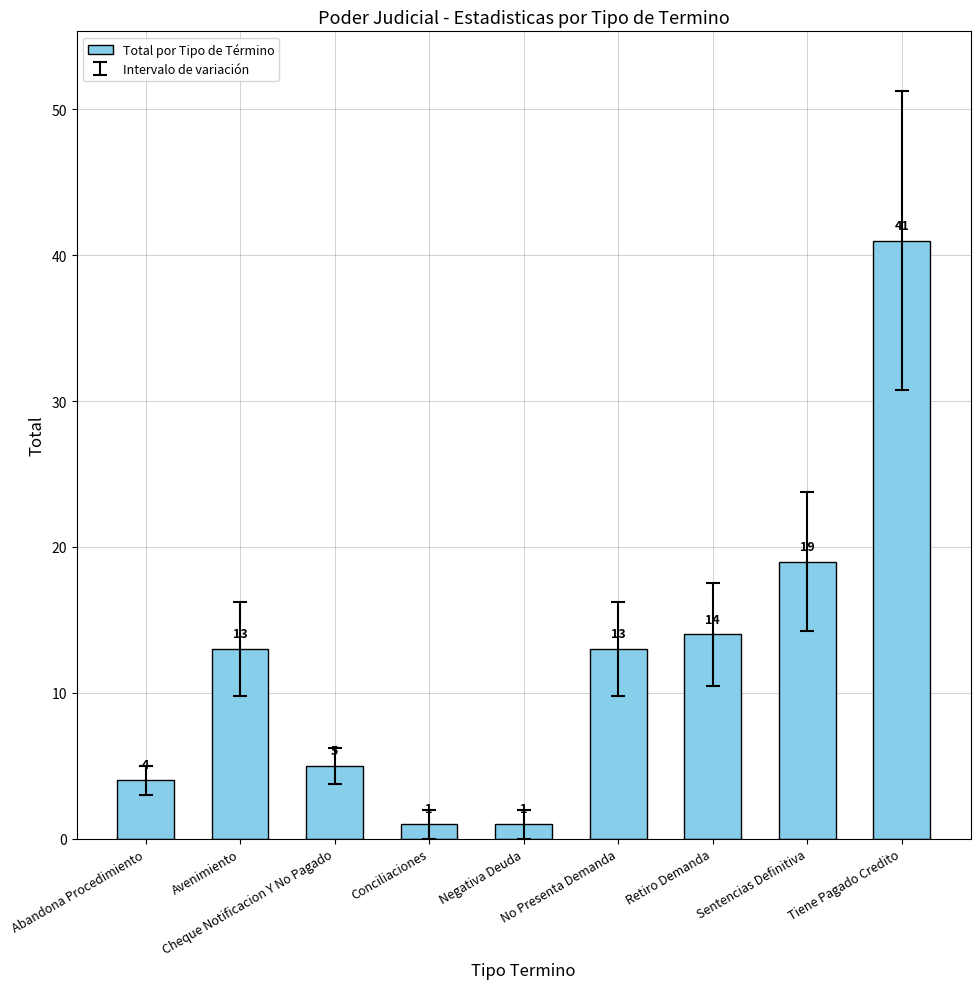

Are the bars horizontal?

No